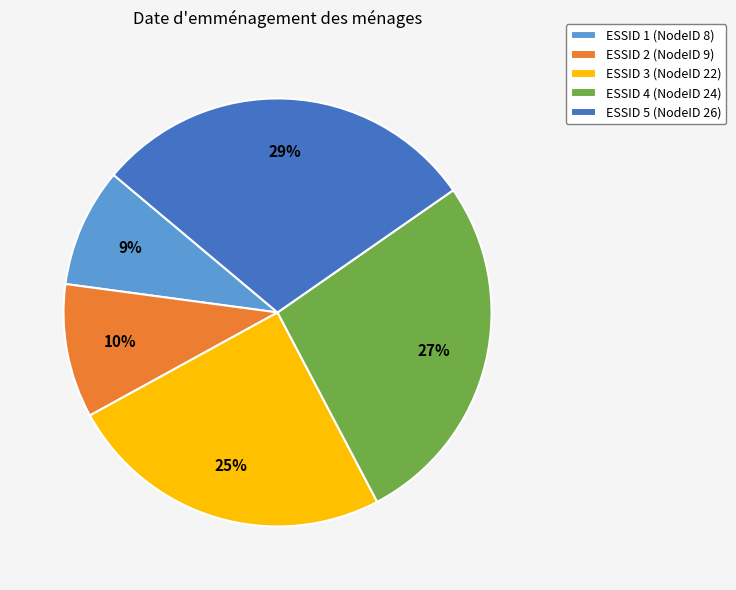

Which has a higher value, ESSID 5 (NodeID 26) or ESSID 3 (NodeID 22)?

ESSID 5 (NodeID 26)